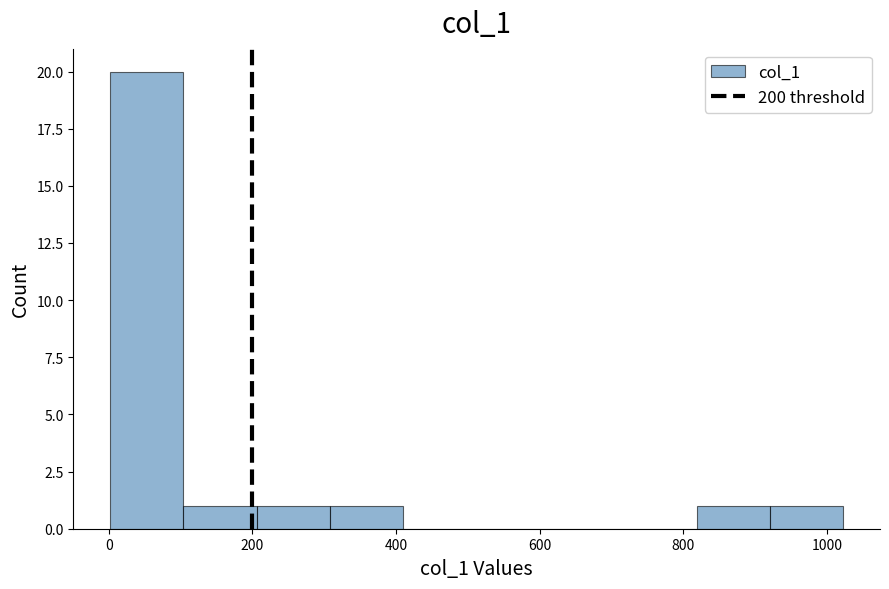

Which range on the x-axis has the tallest bar?

0 to 100